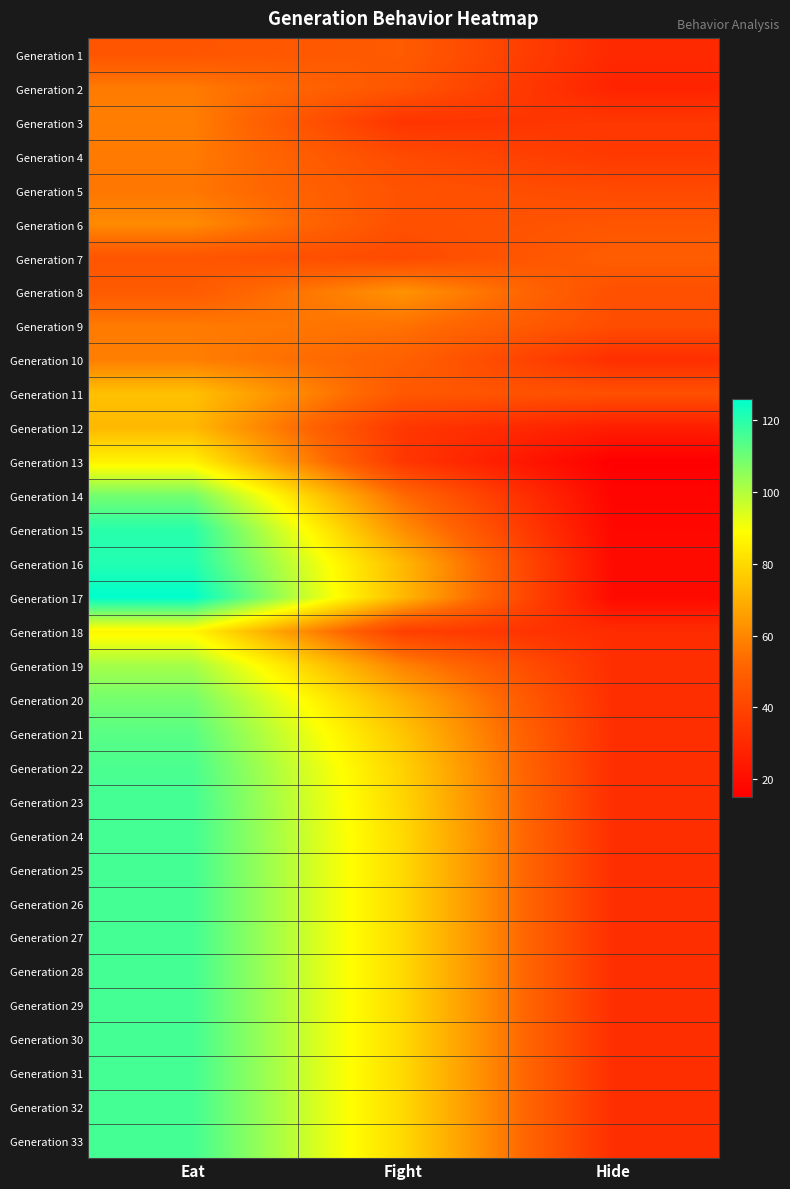

Reading left to right, what are all the values shown in this chart?

Generation 1: Eat=46	Fight=48	Hide=30
Generation 2: Eat=57	Fight=46	Hide=28
Generation 3: Eat=58	Fight=34	Hide=35
Generation 4: Eat=57	Fight=42	Hide=36
Generation 5: Eat=56	Fight=45	Hide=42
Generation 6: Eat=61	Fight=44	Hide=46
Generation 7: Eat=46	Fight=42	Hide=49
Generation 8: Eat=48	Fight=63	Hide=44
Generation 9: Eat=57	Fight=55	Hide=43
Generation 10: Eat=58	Fight=50	Hide=32
Generation 11: Eat=74	Fight=47	Hide=44
Generation 12: Eat=72	Fight=35	Hide=26
Generation 13: Eat=86	Fight=35	Hide=15
Generation 14: Eat=109	Fight=53	Hide=17
Generation 15: Eat=120	Fight=62	Hide=18
Generation 16: Eat=121	Fight=72	Hide=19
Generation 17: Eat=126	Fight=72	Hide=19
Generation 18: Eat=87	Fight=38	Hide=31
Generation 19: Eat=102	Fight=59	Hide=32
Generation 20: Eat=109	Fight=70	Hide=32
Generation 21: Eat=113	Fight=75	Hide=32
Generation 22: Eat=115	Fight=78	Hide=32
Generation 23: Eat=116	Fight=79	Hide=32
Generation 24: Eat=116	Fight=80	Hide=32
Generation 25: Eat=116	Fight=80	Hide=32
Generation 26: Eat=116	Fight=80	Hide=32
Generation 27: Eat=116	Fight=80	Hide=32
Generation 28: Eat=116	Fight=80	Hide=32
Generation 29: Eat=116	Fight=80	Hide=32
Generation 30: Eat=116	Fight=80	Hide=32
Generation 31: Eat=116	Fight=80	Hide=32
Generation 32: Eat=116	Fight=80	Hide=32
Generation 33: Eat=116	Fight=80	Hide=32